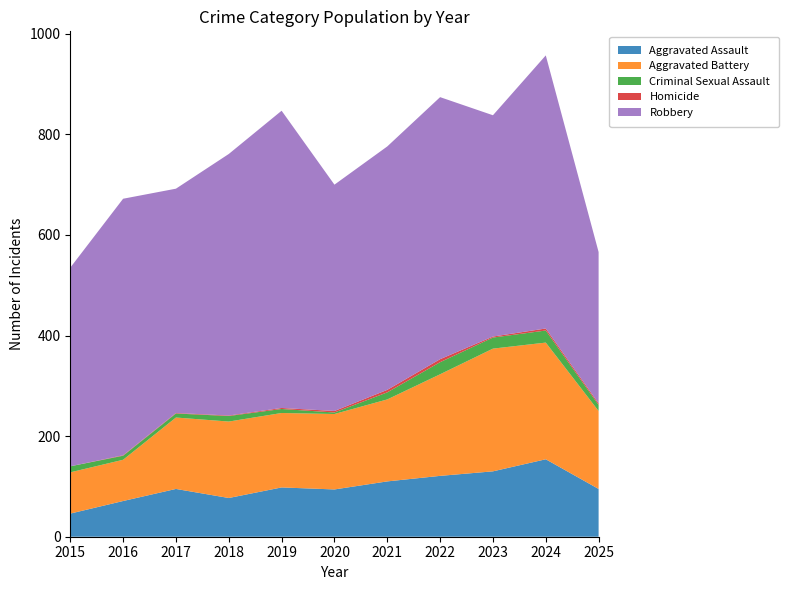

Reading left to right, transcribe all the data shown in this chart.

Aggravated Assault: 2015=46	2016=71	2017=95	2018=77	2019=98	2020=94	2021=110	2022=121	2023=130	2024=154	2025=95
Aggravated Battery: 2015=82	2016=82	2017=142	2018=152	2019=148	2020=150	2021=163	2022=202	2023=244	2024=232	2025=155
Criminal Sexual Assault: 2015=12	2016=8	2017=8	2018=11	2019=8	2020=3	2021=14	2022=24	2023=22	2024=24	2025=12
Homicide: 2015=0	2016=1	2017=1	2018=1	2019=2	2020=3	2021=5	2022=6	2023=2	2024=4	2025=3
Robbery: 2015=395	2016=510	2017=446	2018=520	2019=591	2020=450	2021=484	2022=521	2023=440	2024=543	2025=301